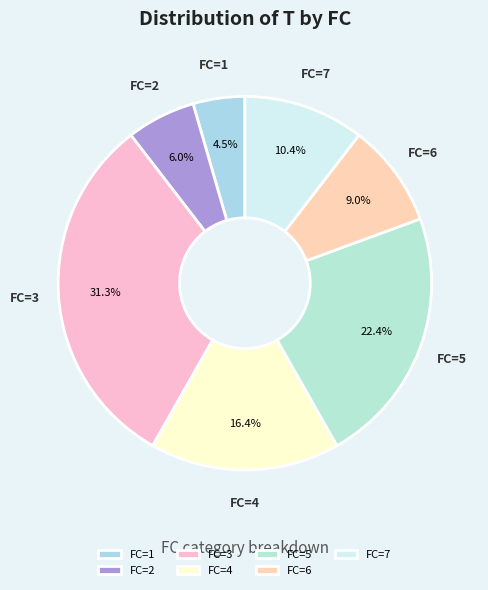

How many segments does this pie chart have?

7